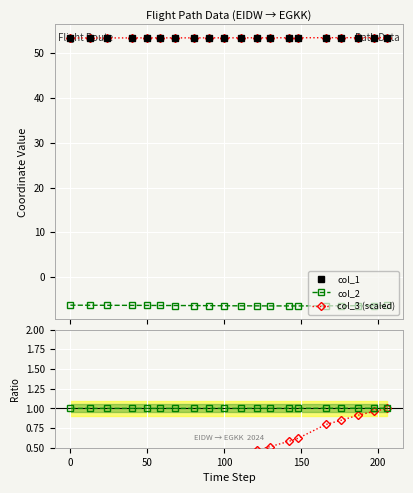

Is this an area chart (filled region under the line)?

No